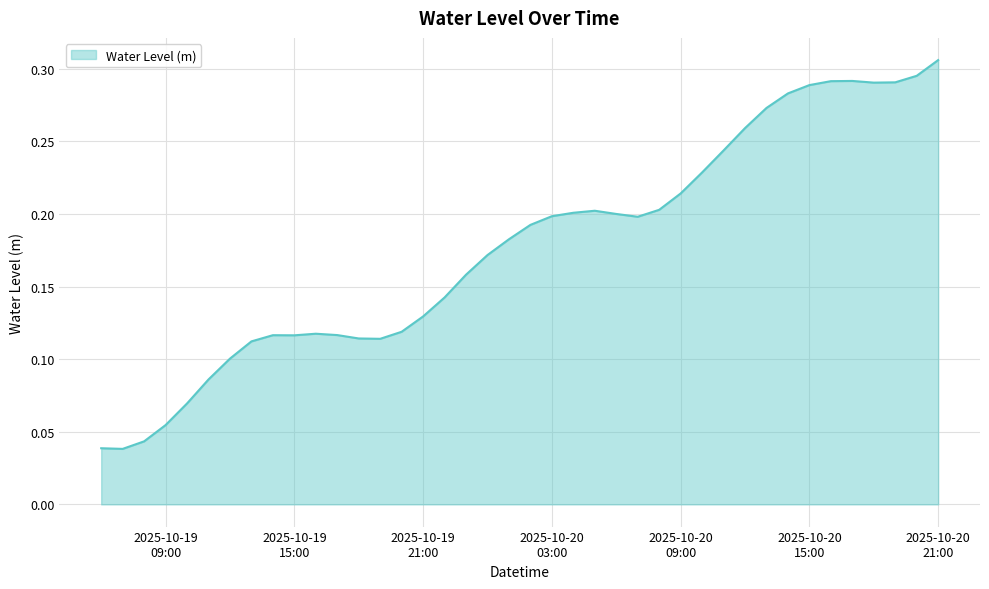

Which category has the highest value across all series?

2025-10-20
21:00